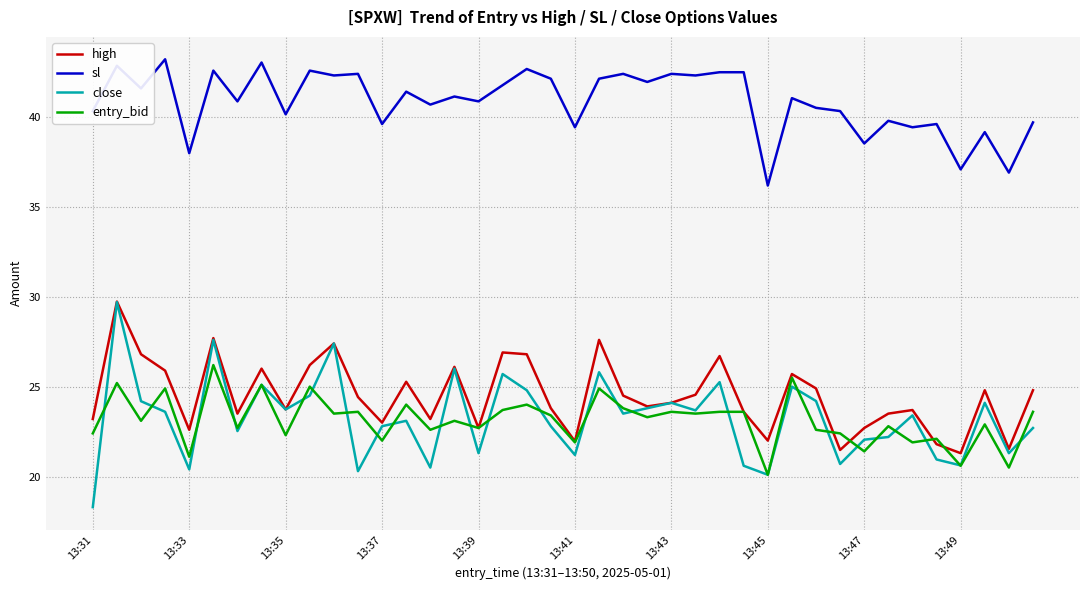

True or false: close and sl intersect in this chart.

False